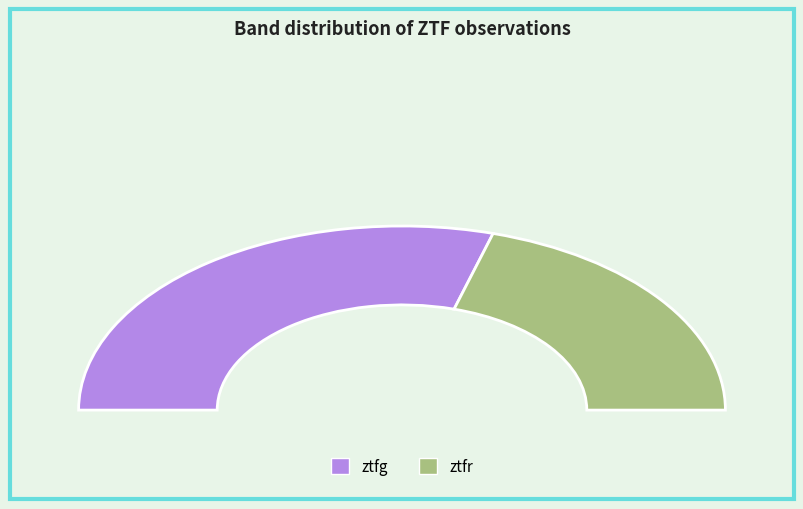

To the nearest percent, what is the difference between the largest and smallest slice percentages?

18%